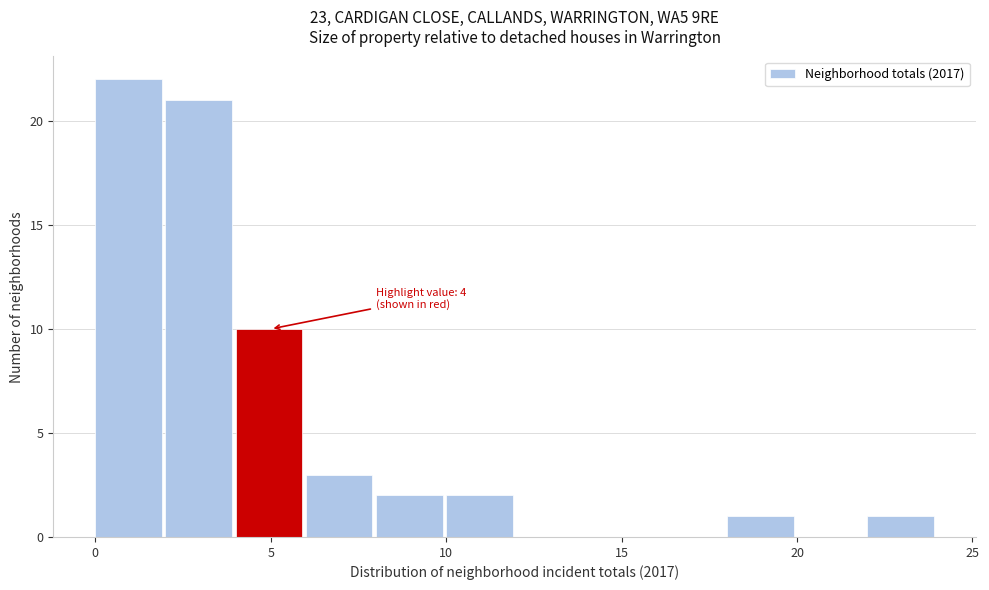

Over which range of the x-axis is the bar tallest?

0 to 2